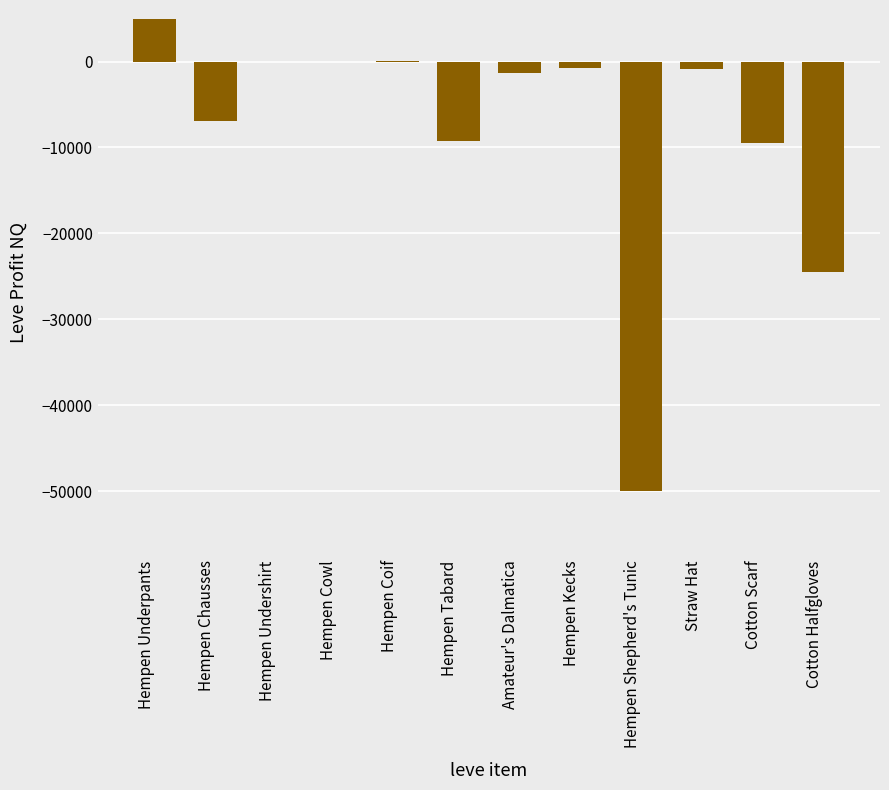

What value does the data have at Hempen Tabard?

-9280.0